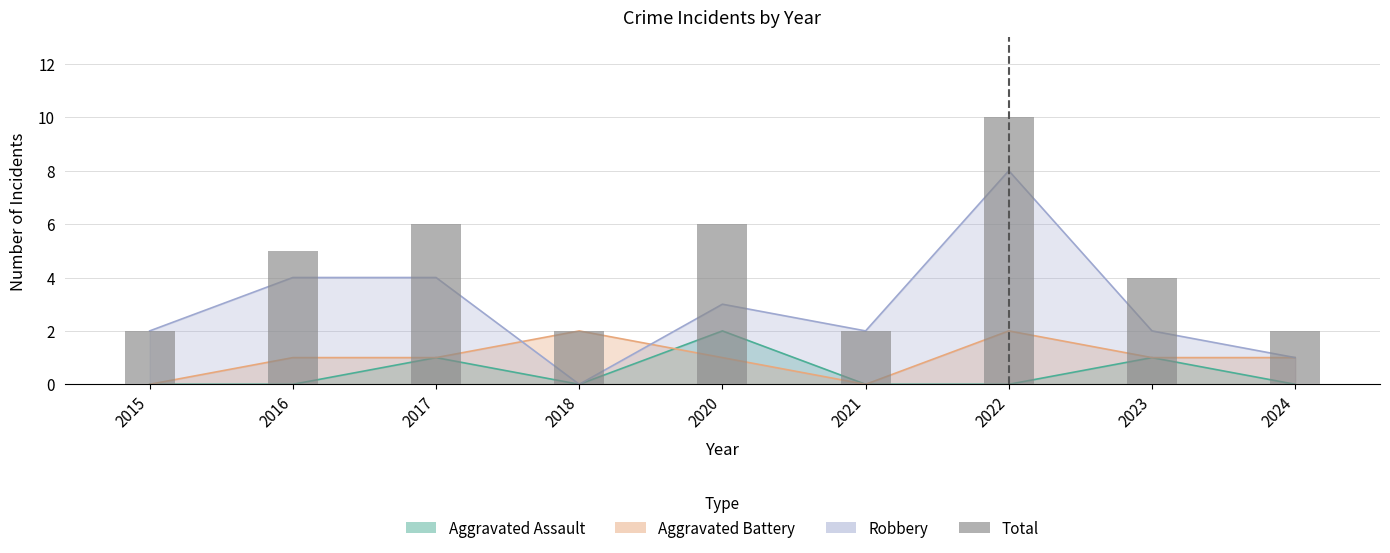

Rank the categories by value from lowest to highest.

2015, 2018, 2021, 2024, 2023, 2016, 2017, 2020, 2022